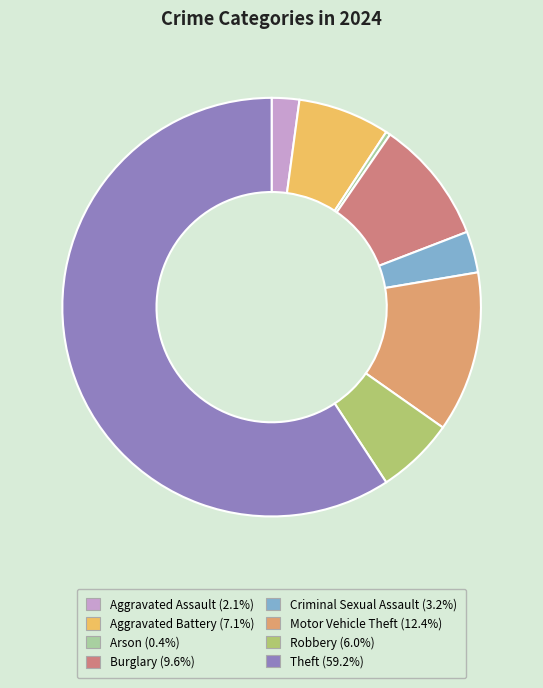

Is the sum of Aggravated Assault and Robbery greater than half?

No